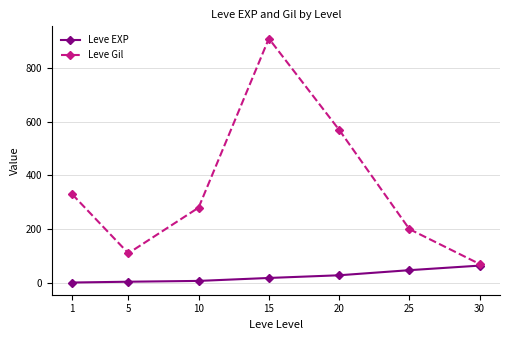

Is the value of Leve EXP at 1 greater than the value of Leve Gil at 30?

No